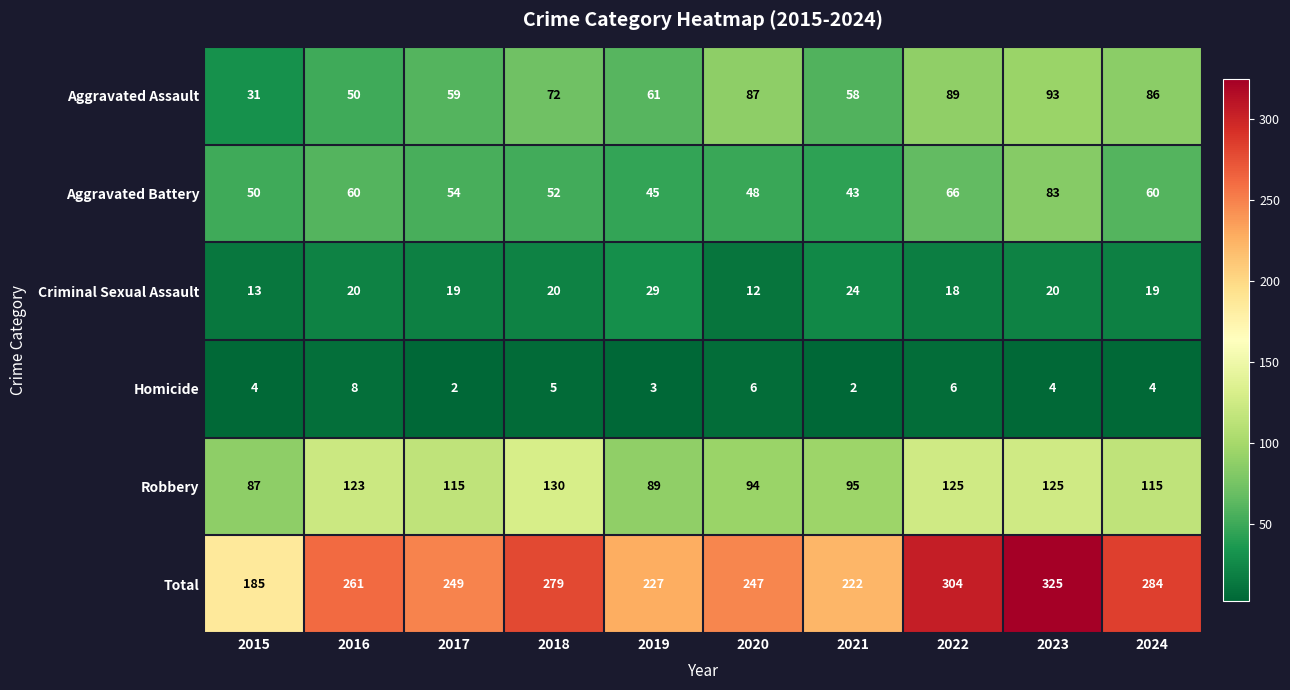

The value of Robbery at 2019 is 27. True or false?

False